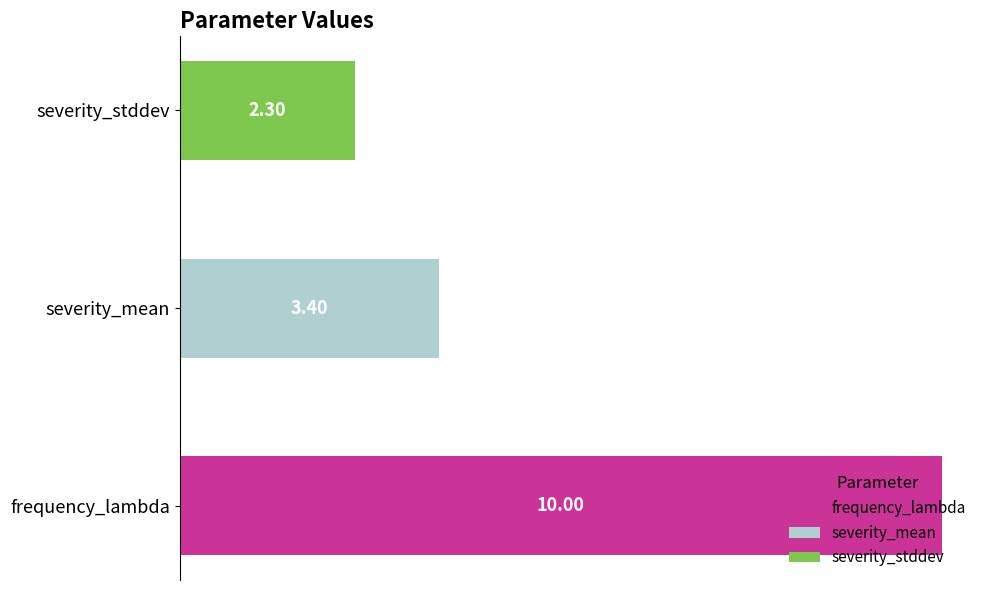

What is the smallest value displayed?

2.3